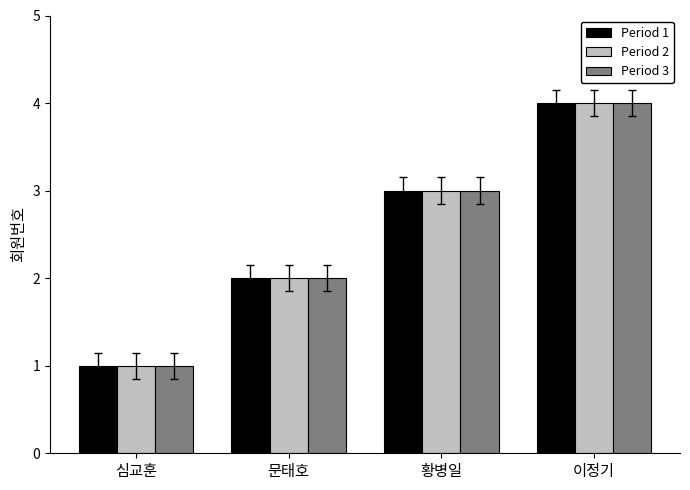

The value of Period 1 at 심교훈 is 1. True or false?

True